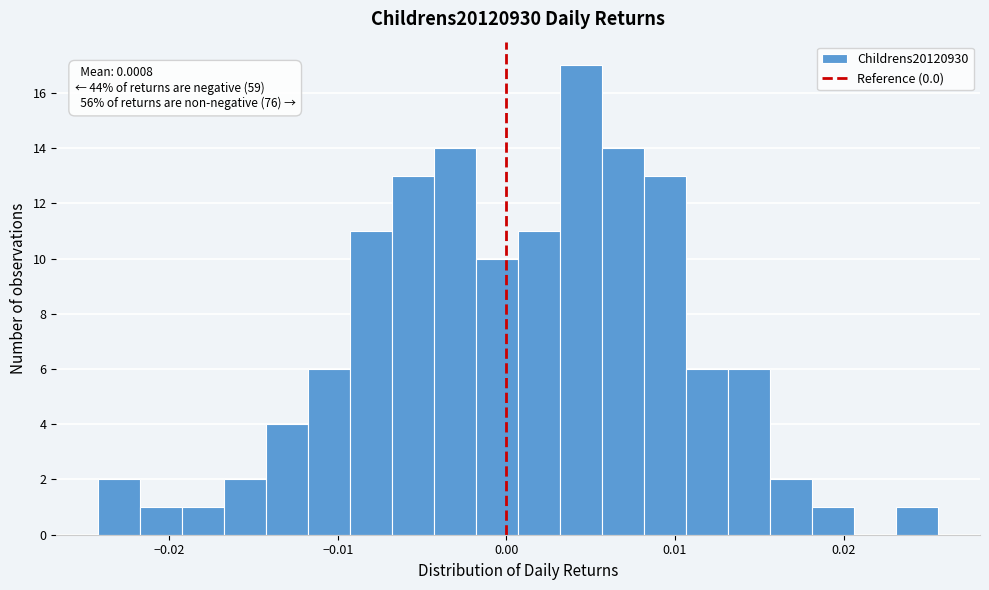

Read against the x-axis, roughly where is the centre of the tallest bar?

0.004